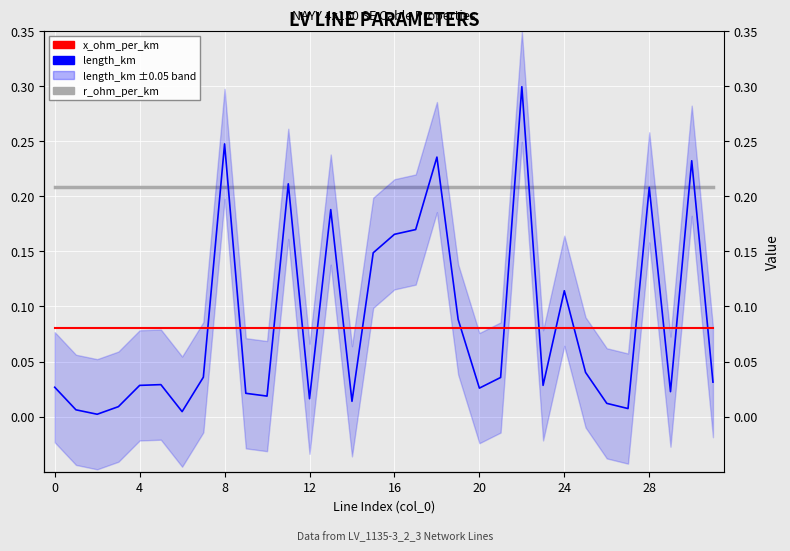

Which series has the largest range (max minus min)?

length_km